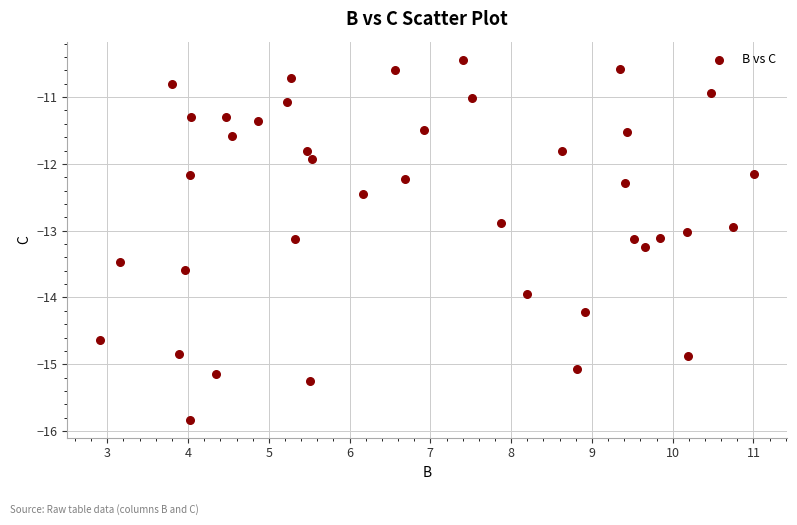

What is the range of Y values (max minus min)?

5.4